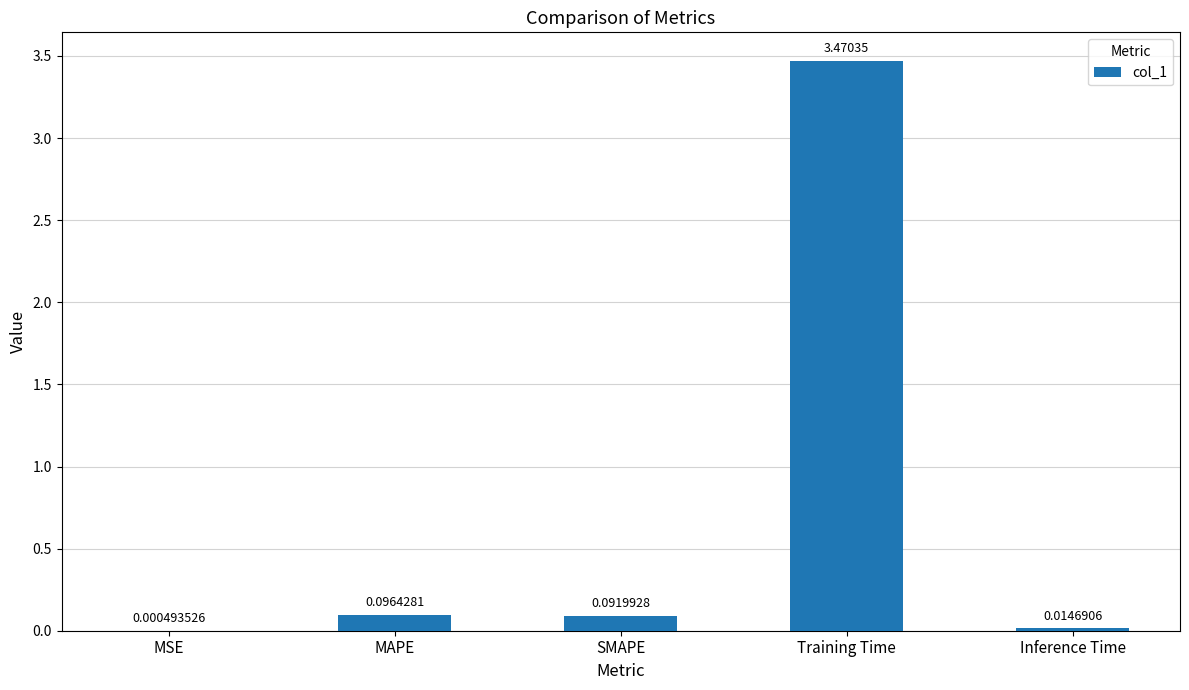

Where is the data nearest to the value 1?

MAPE